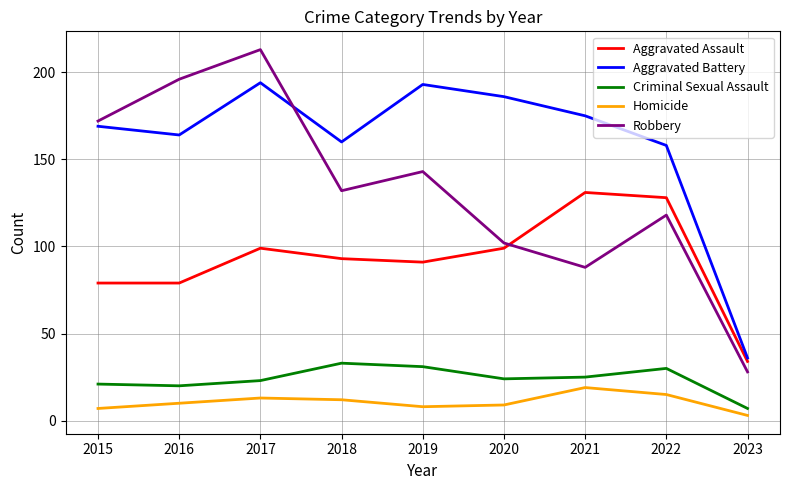

Which series has the widest spread of values?

Robbery